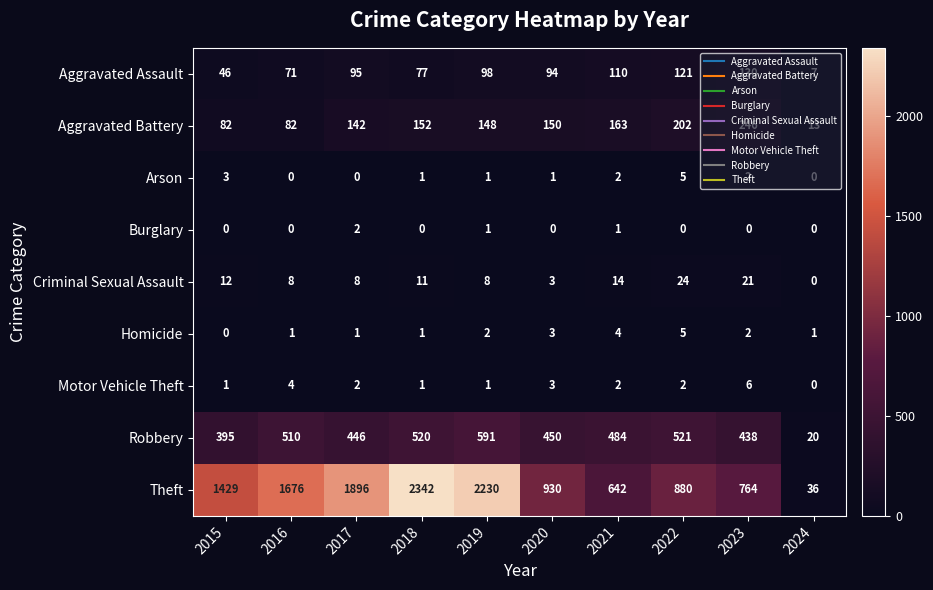

What is the difference between the maximum and second lowest values in the Arson series?

5